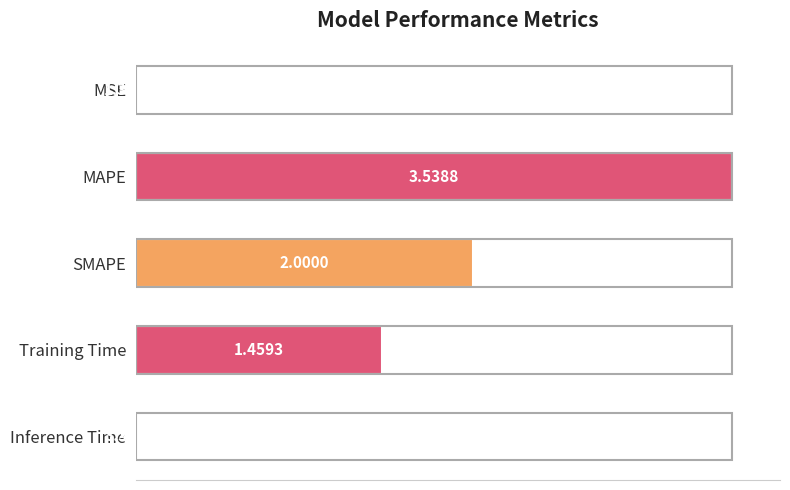

Are the bars horizontal?

Yes